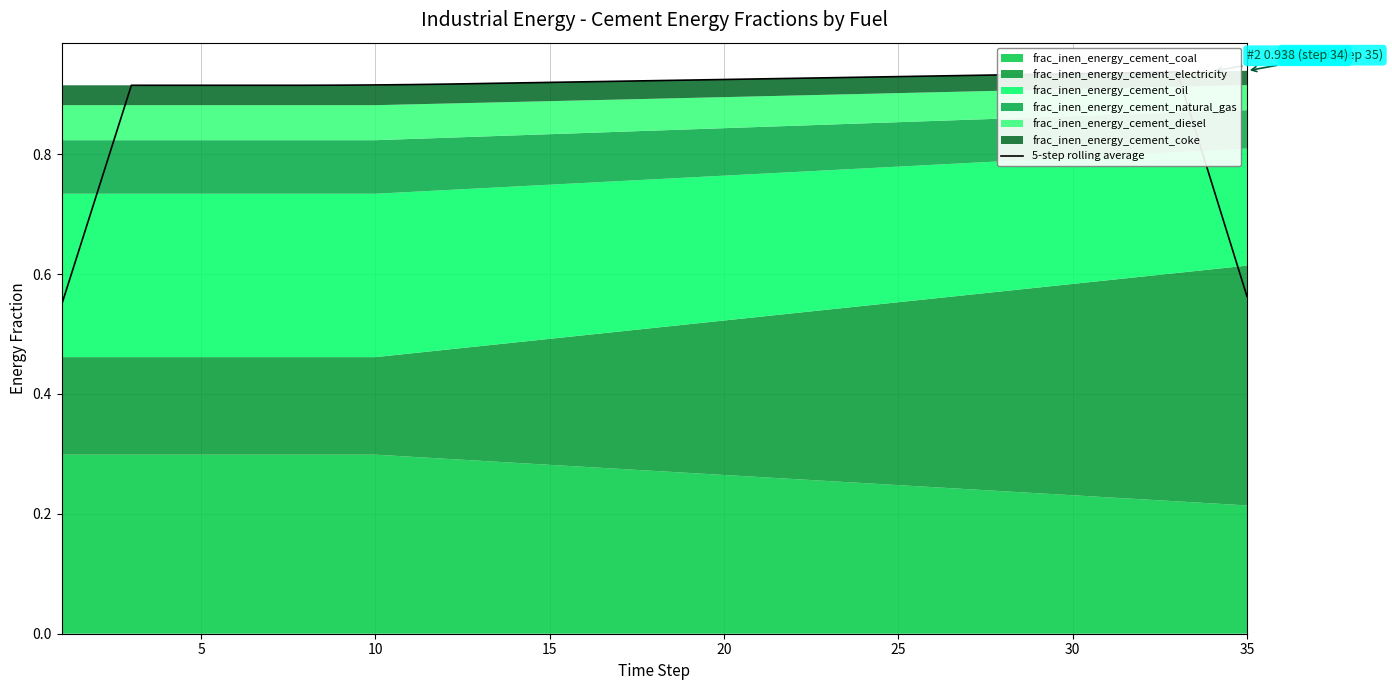

True or false: there are more than 1 points higher than both neighbors.

False